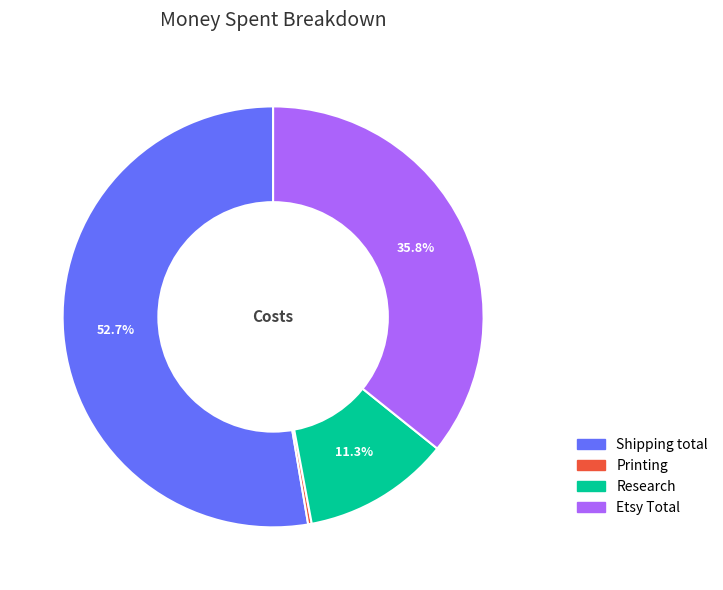

To the nearest percent, what portion does Research represent?

11%